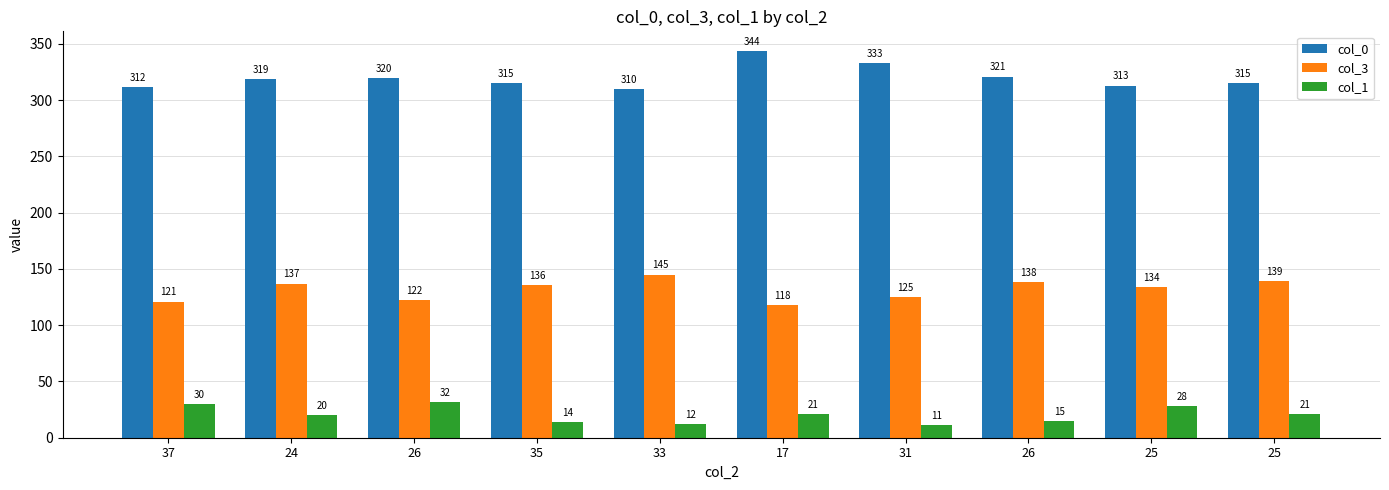

What is the total value across all series at 31?

469